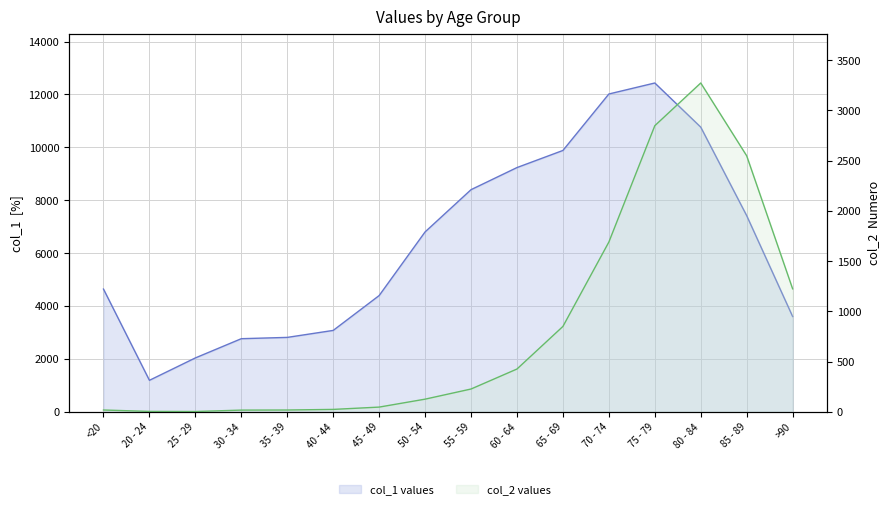

Reading right to left, what are all the values shown in this chart?

col_1: >90=3604	85 - 89=7417	80 - 84=10764	75 - 79=12434	70 - 74=12018	65 - 69=9883	60 - 64=9236	55 - 59=8400	50 - 54=6803	45 - 49=4396	40 - 44=3078	35 - 39=2814	30 - 34=2765	25 - 29=2038	20 - 24=1191	<20=4641
col_2: >90=1224	85 - 89=2548	80 - 84=3273	75 - 79=2848	70 - 74=1690	65 - 69=850	60 - 64=426	55 - 59=227	50 - 54=126	45 - 49=47	40 - 44=24	35 - 39=18	30 - 34=17	25 - 29=3	20 - 24=4	<20=18